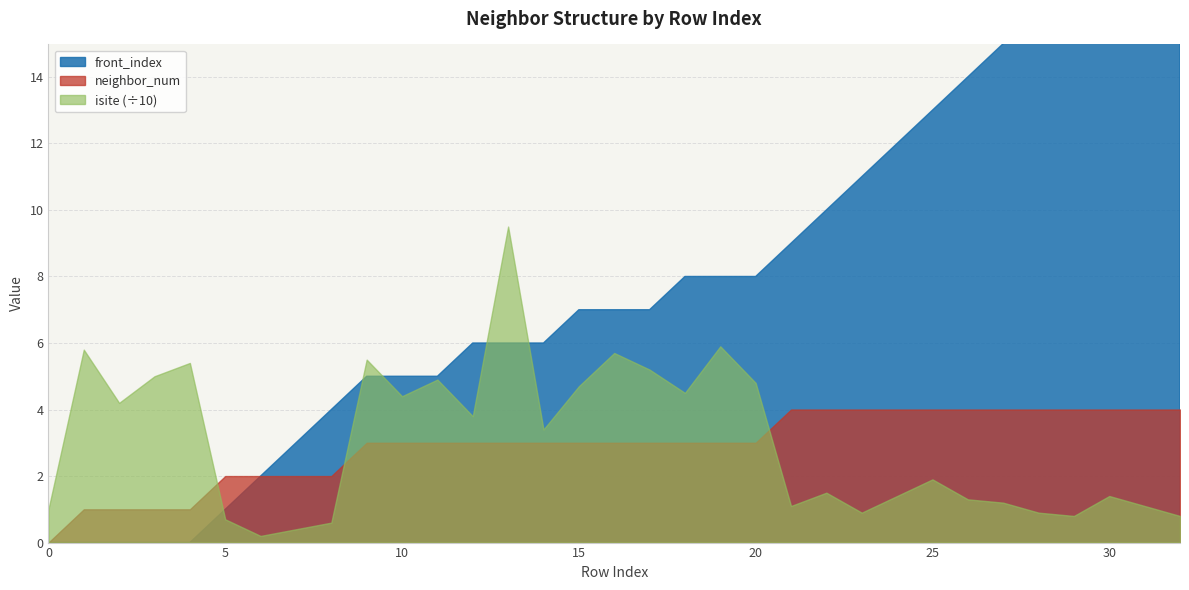

What is the sum of the isite values at 25 and 22?

34